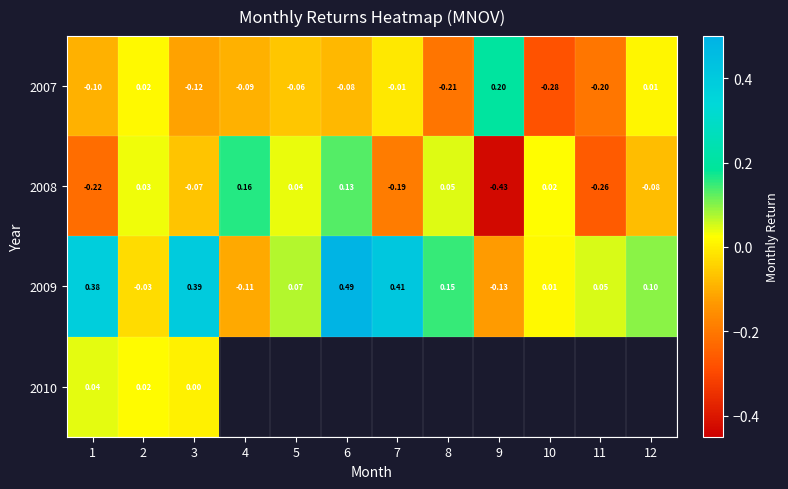

True or false: 2007 has a value of -0.1 at 1.

True